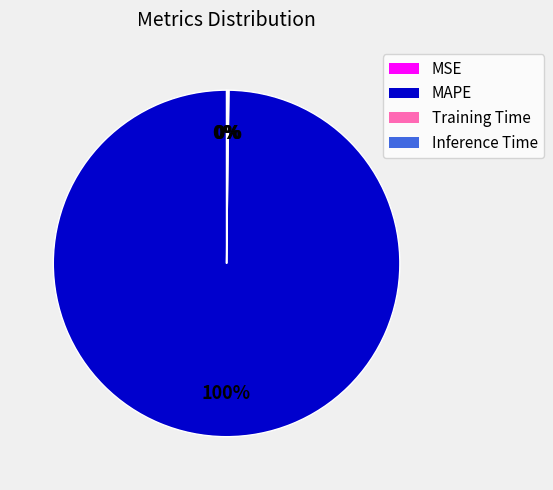

Which slice is the largest?

MAPE